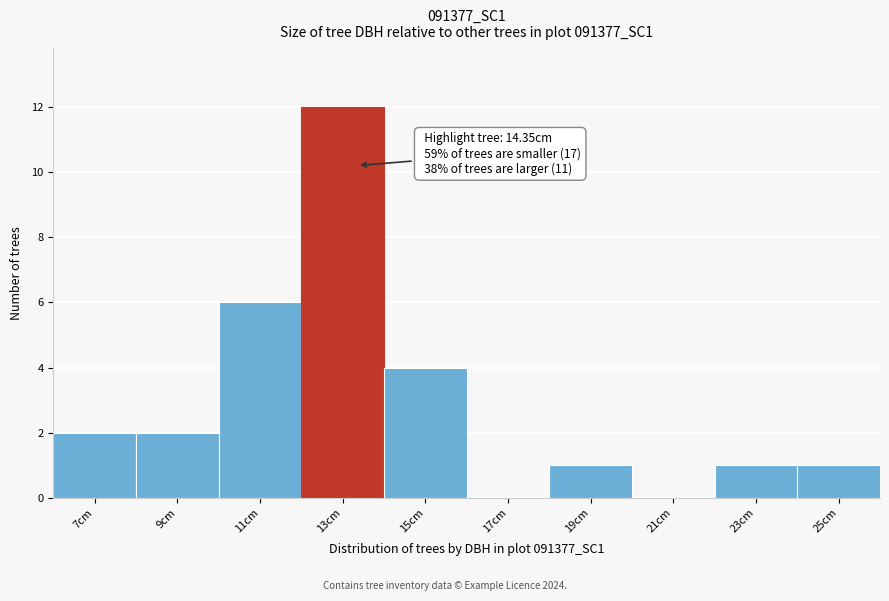

Reading right to left, extract all data points from this chart.

25cm=1	23cm=1	21cm=0	19cm=1	17cm=0	15cm=4	13cm=12	11cm=6	9cm=2	7cm=2